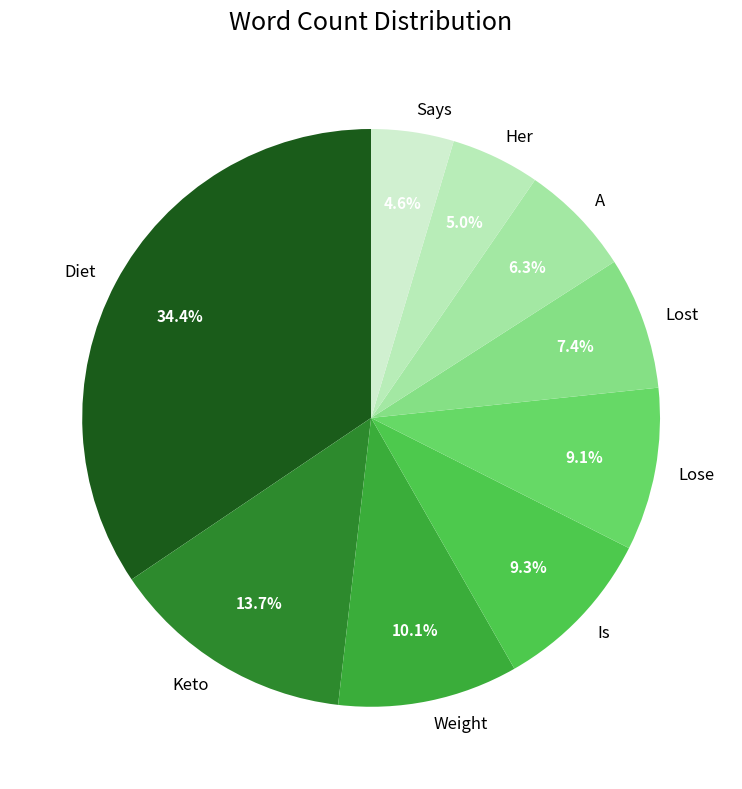

What is the ratio of the value at Lost to the value at Keto?

0.5